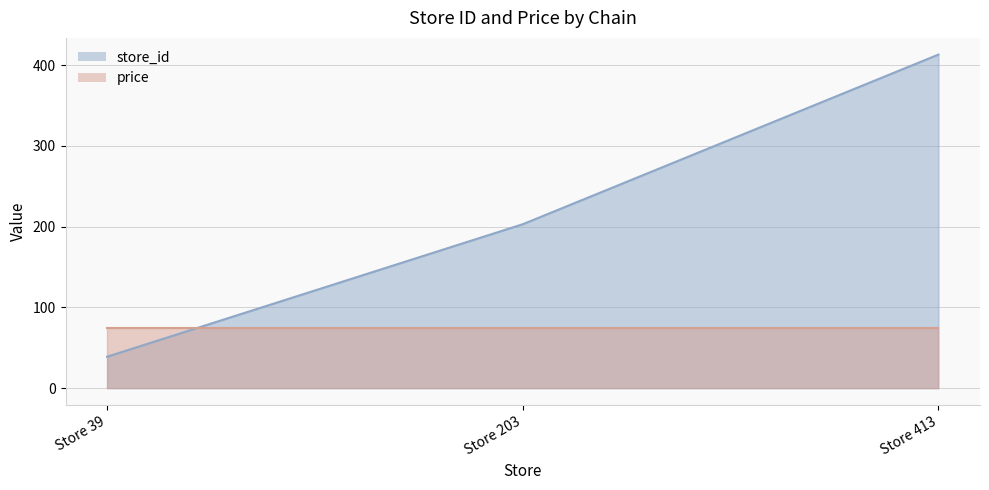

What is the value of the 2nd point from the left?

203